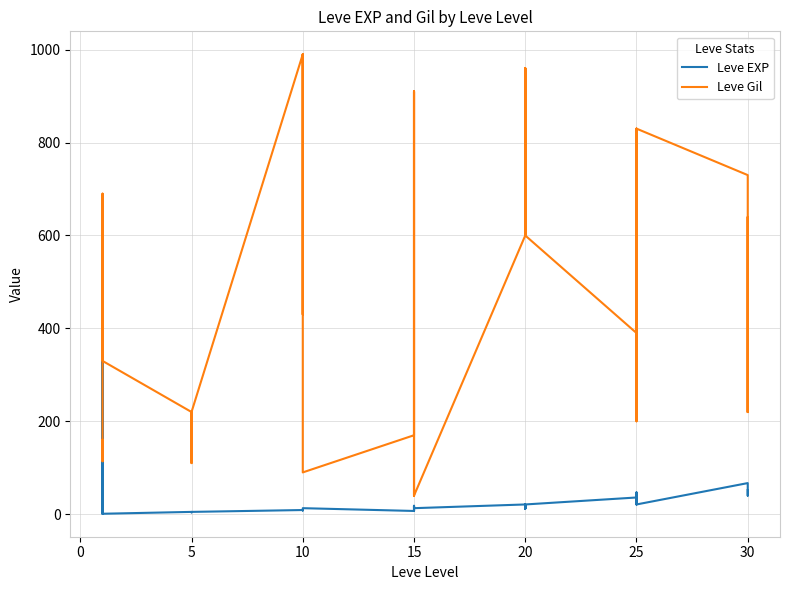

In Leve EXP, how many points are lower than both neighbors (excluding endpoints)?

10